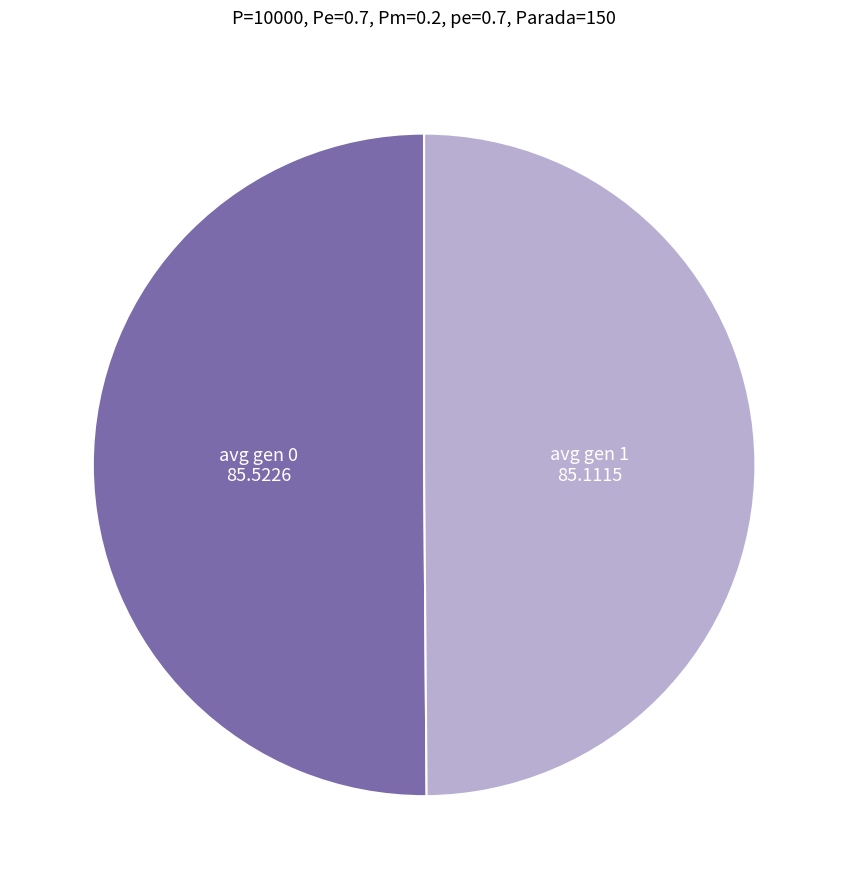

Which category has the biggest portion of the pie?

avg gen 0